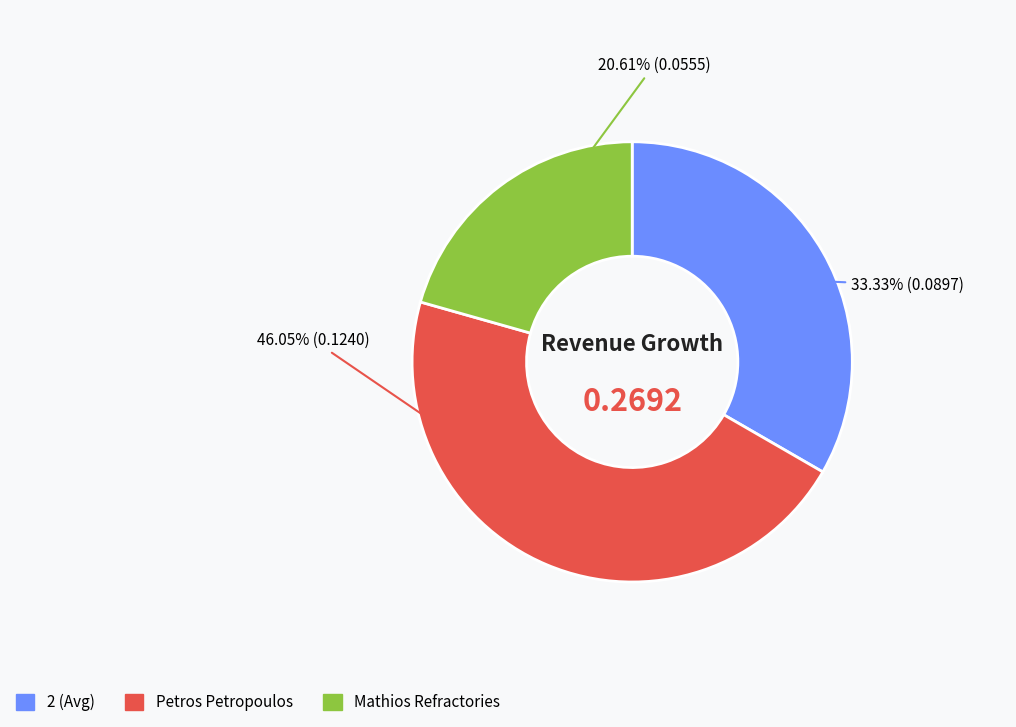

Which has a higher value, Petros Petropoulos or 2 (Avg)?

Petros Petropoulos